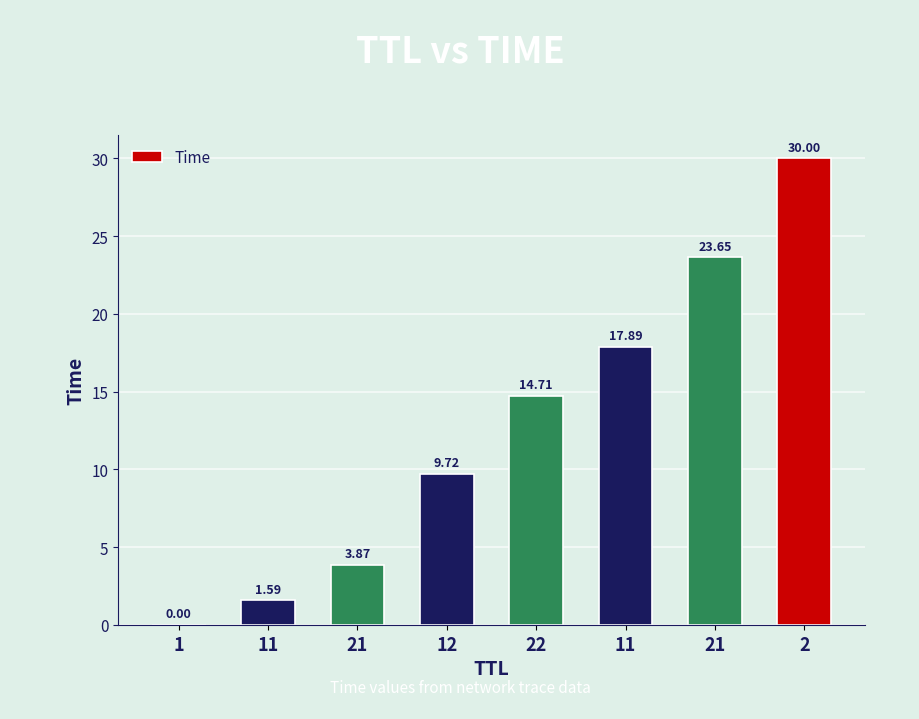

List the labels in order of value, largest first.

2, 21, 11, 22, 12, 21, 11, 1